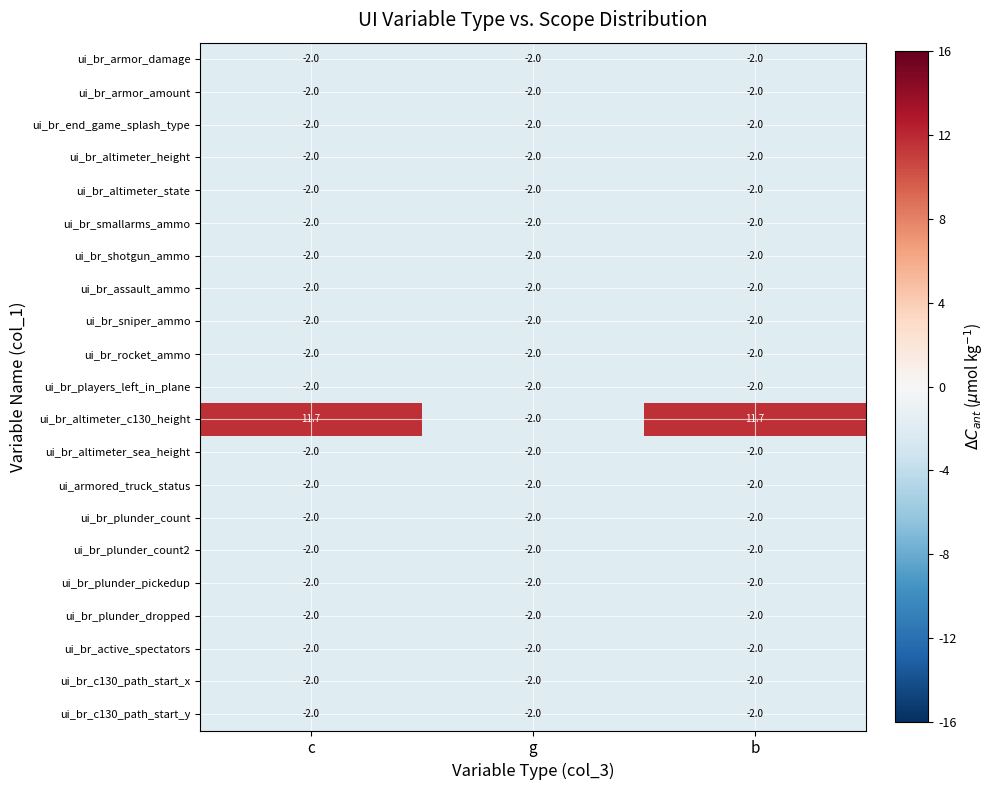

The ui_br_altimeter_sea_height series shows -1.3 at c. True or false?

False